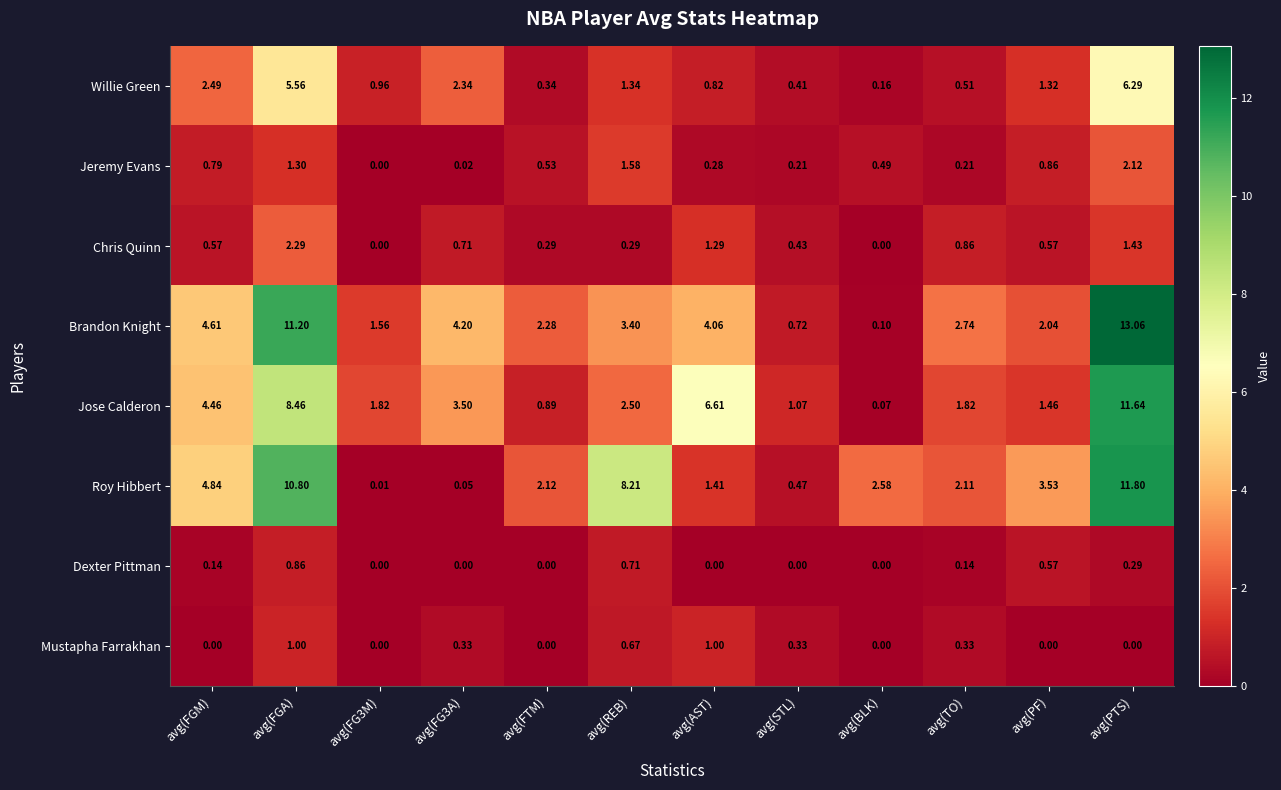

Rank the series by their maximum value, from lowest to highest.

Dexter Pittman, Mustapha Farrakhan, Jeremy Evans, Chris Quinn, Willie Green, Jose Calderon, Roy Hibbert, Brandon Knight